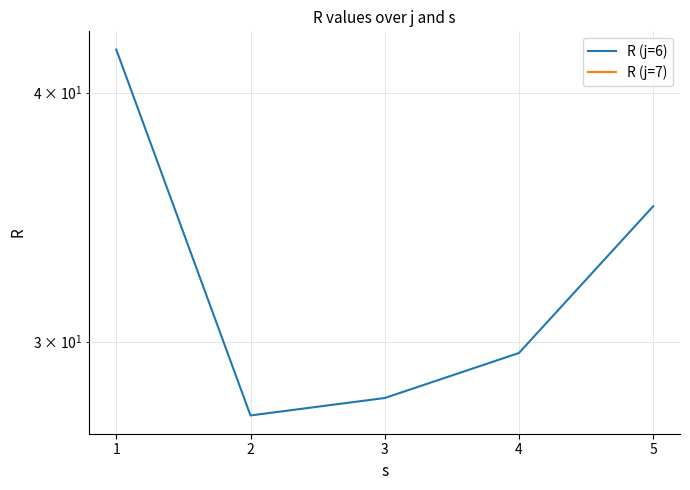

True or false: R (j=6) has more than 1 points higher than both neighbors.

False